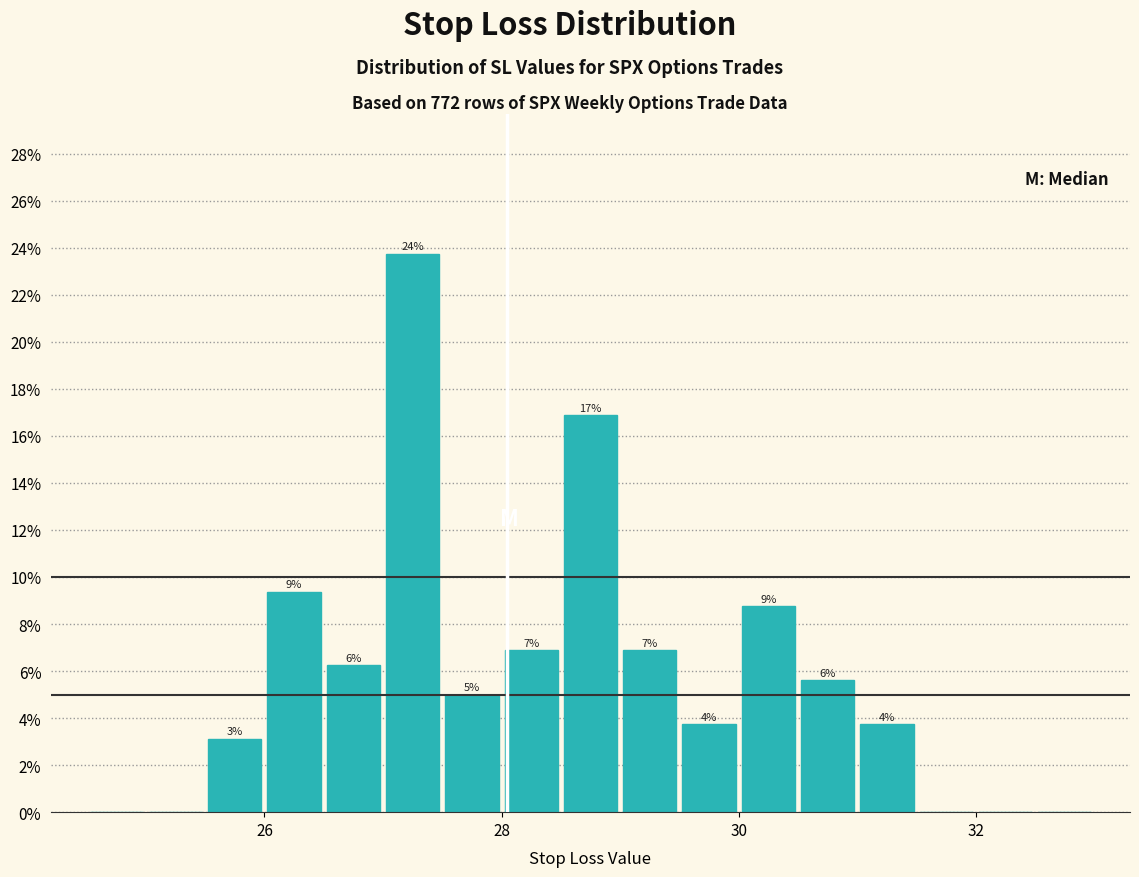

Around what value on the x-axis is the tallest bar? Give the approximate position of its centre, as read against the axis.

27.2